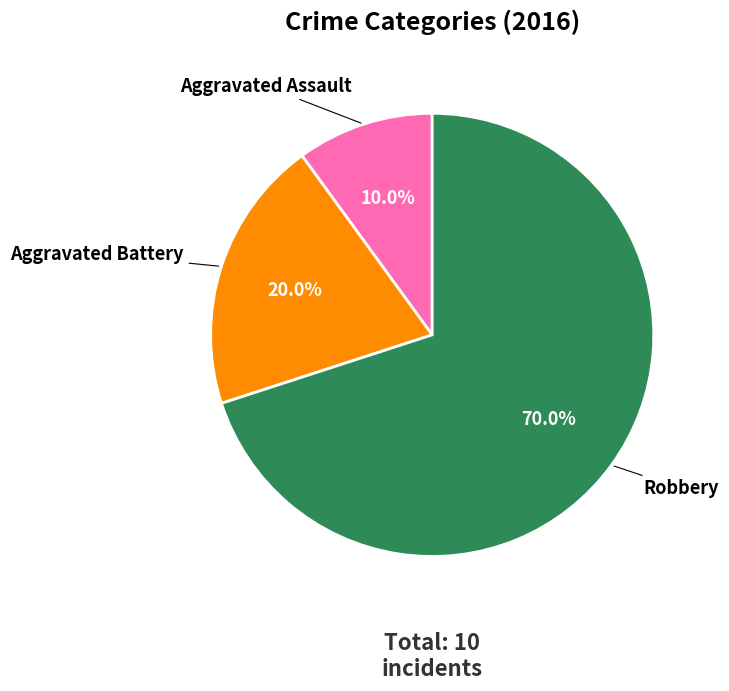

Does any single category account for the majority?

Yes